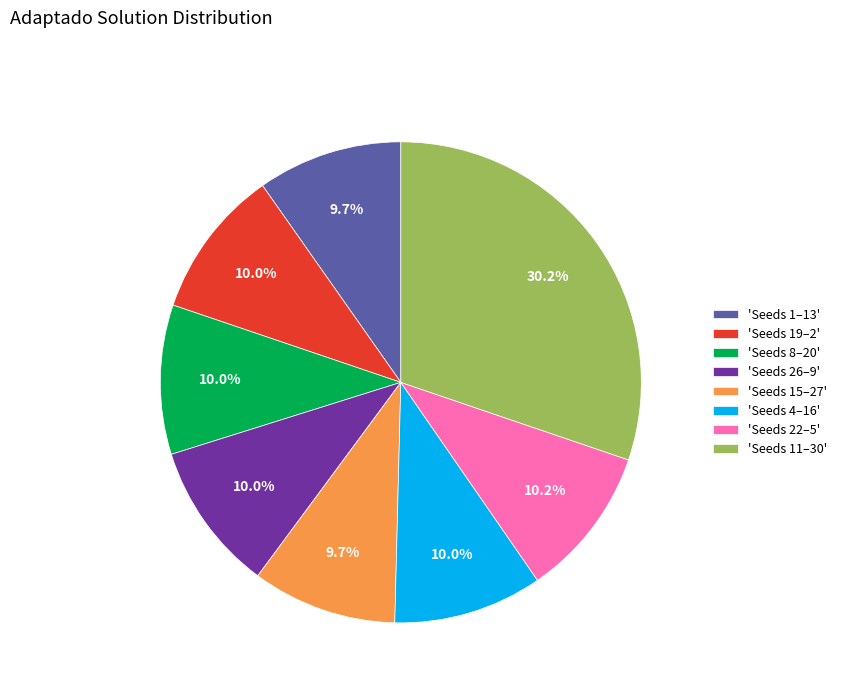

Is there a majority slice in this chart?

No